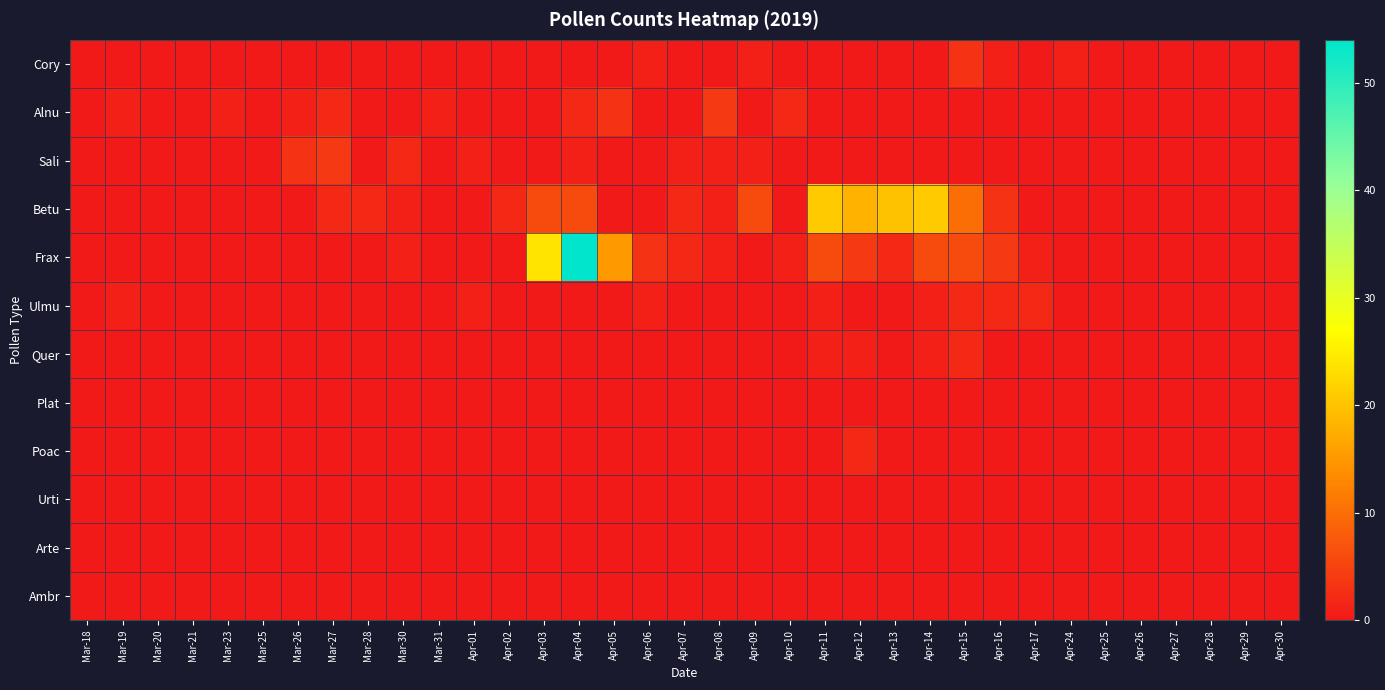

How many distinct data groups are displayed?

12